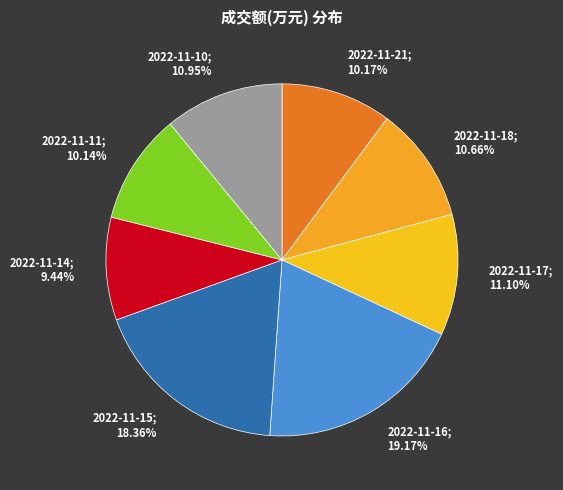

Is the sum of 2022-11-11; 10.14% and 2022-11-16; 19.17% greater than half?

No